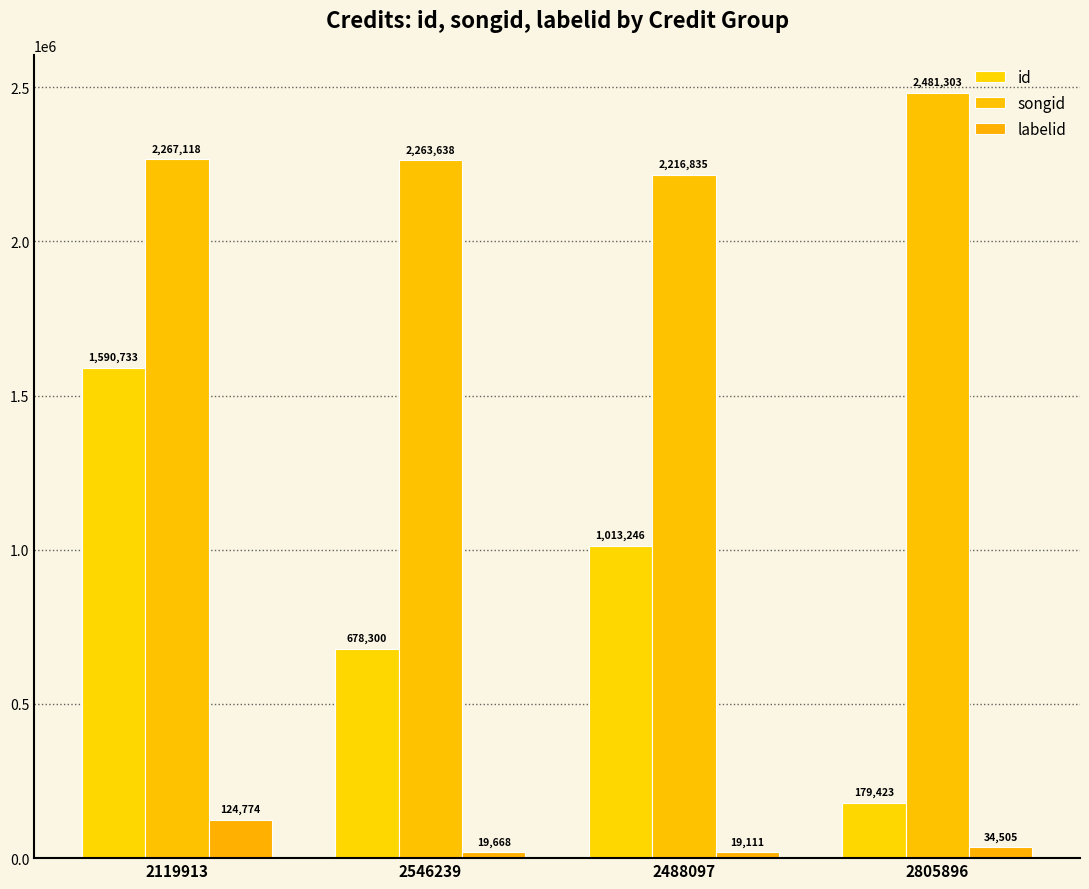

At which label does songid first exceed 2267118?

2805896